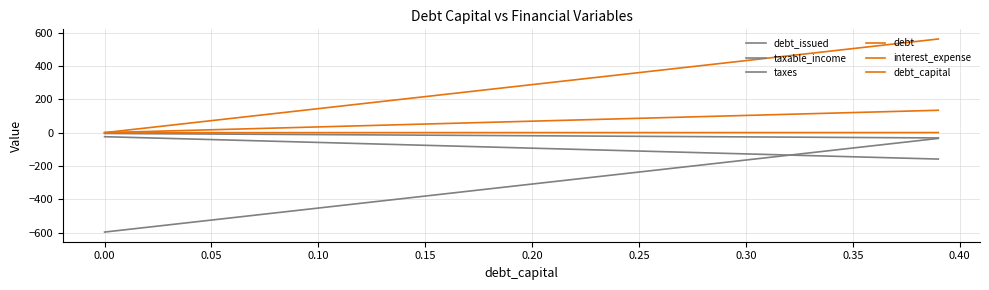

How many distinct data groups are displayed?

6